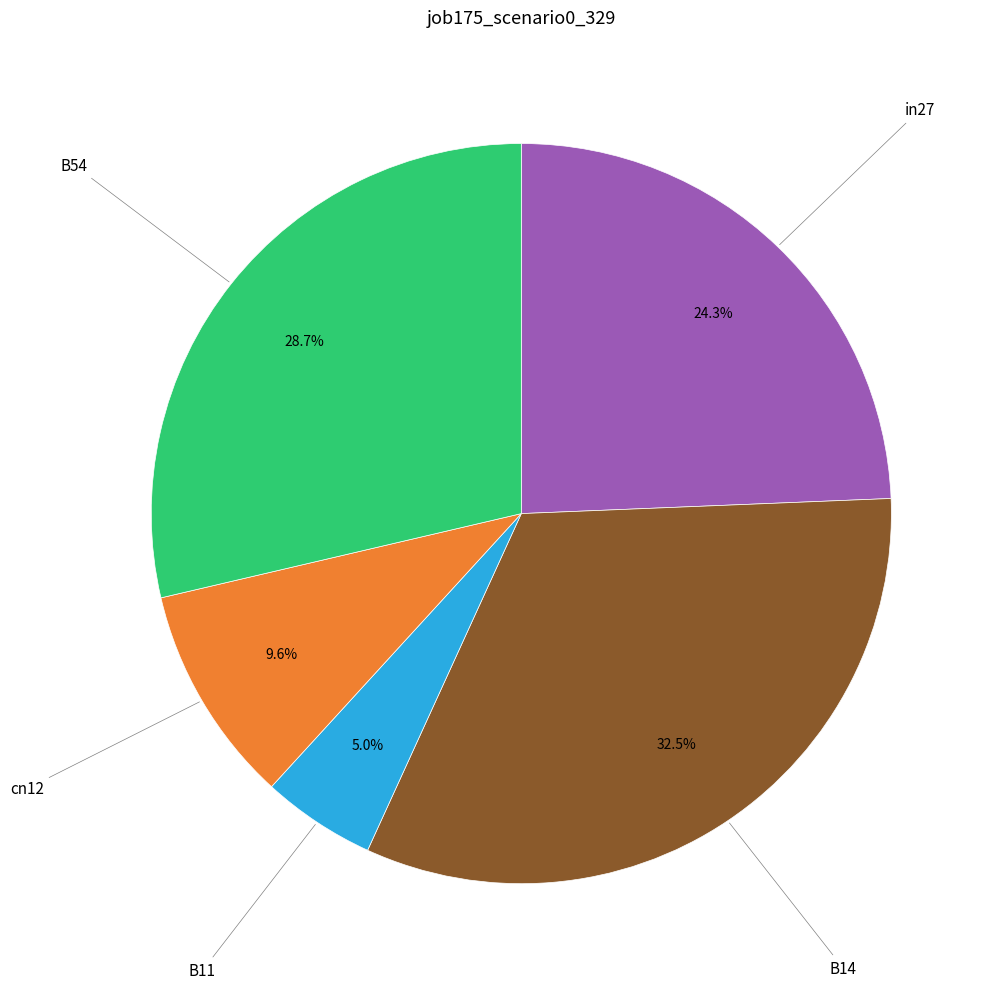

Is there any slice that represents more than half of the pie?

No